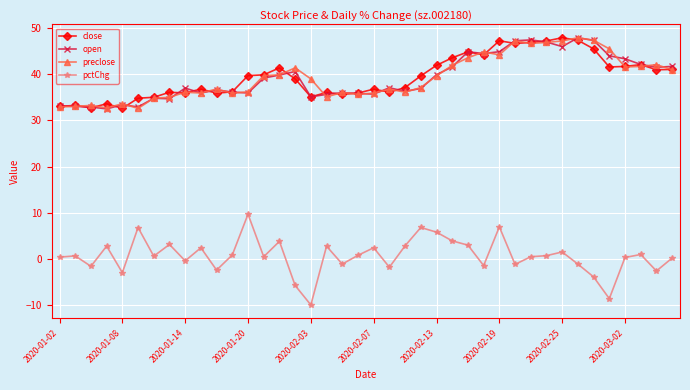

What are all the series names shown in the legend?

close, open, preclose, pctChg